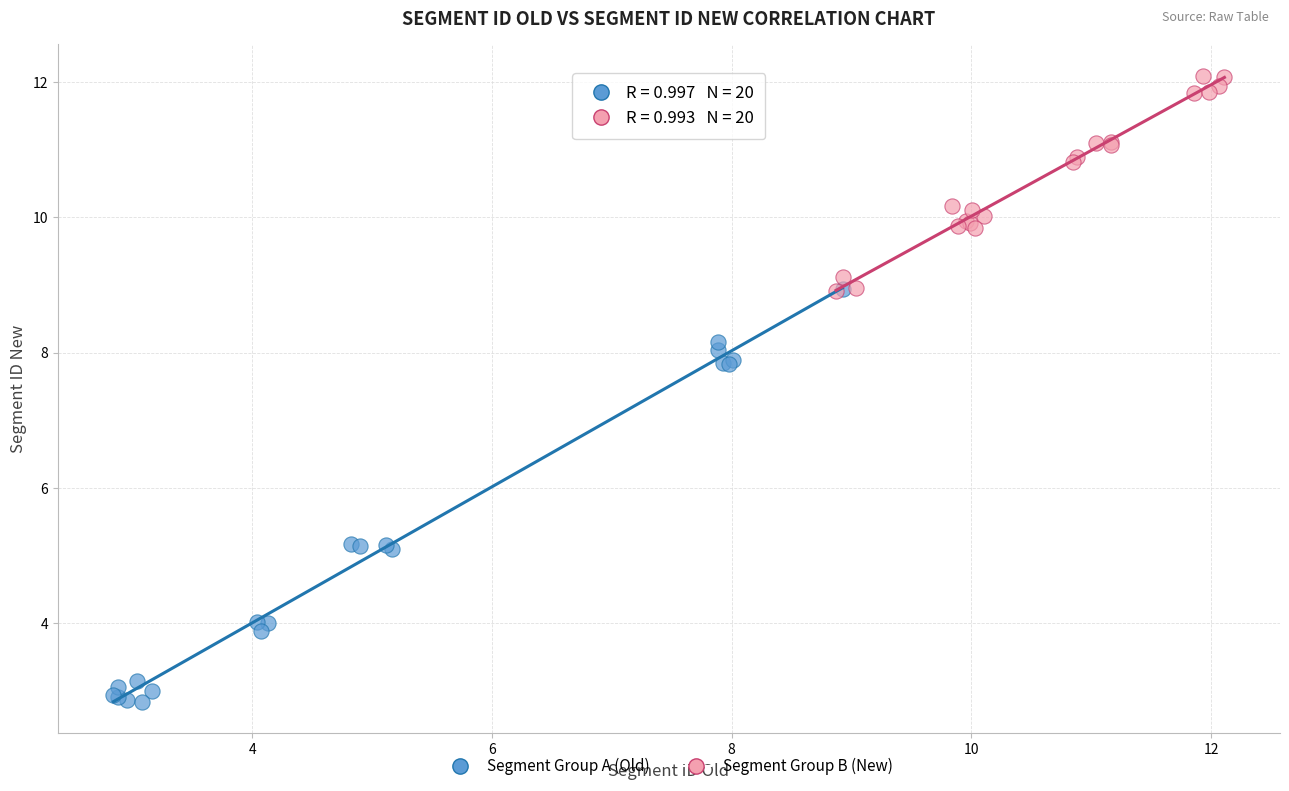

What are all the series names shown in the legend?

Segment Group A (Old), Segment Group B (New)